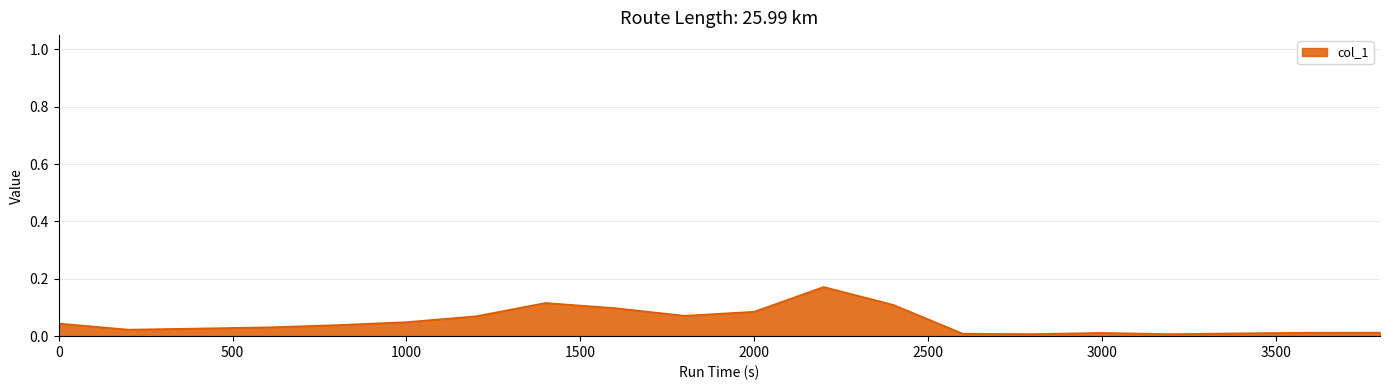

Does the chart display data point markers on the line(s)?

No